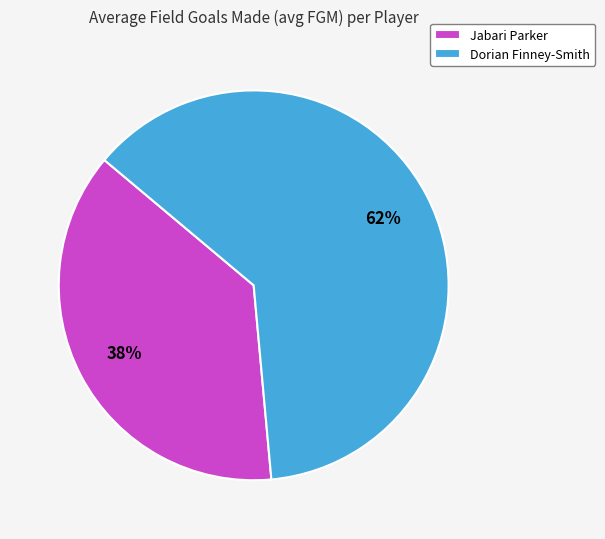

How many segments does this pie chart have?

2